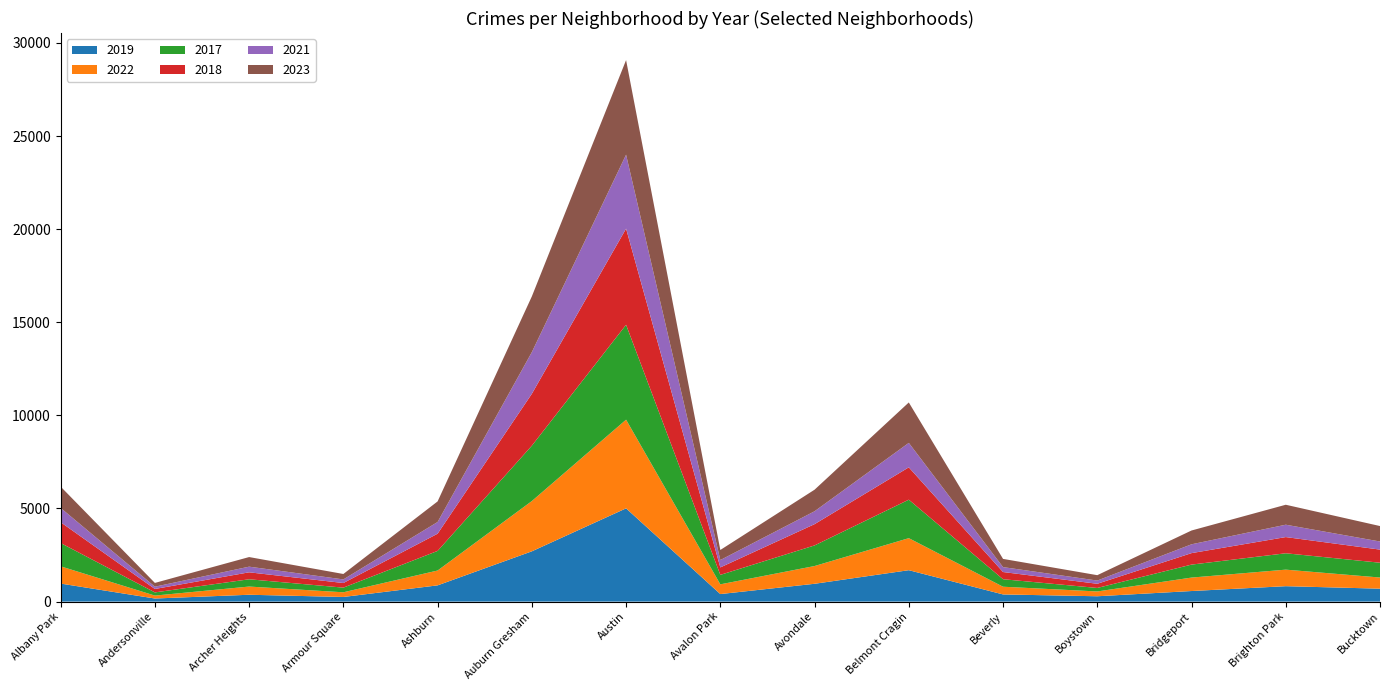

Reading left to right, list all the values displayed in this chart.

2019: 968	166	368	249	872	2700	5008	405	957	1687	385	287	568	828	694
2022: 926	157	440	251	797	2699	4761	522	953	1720	414	258	722	888	599
2017: 1252	171	391	250	1053	2973	5096	508	1107	2066	403	188	697	879	795
2018: 1117	184	374	248	924	2787	5163	401	1142	1737	386	224	616	870	704
2021: 767	123	303	193	629	2237	3970	395	692	1313	264	173	474	664	435
2023: 1144	202	516	292	1105	2992	5080	541	1158	2171	441	289	741	1072	830